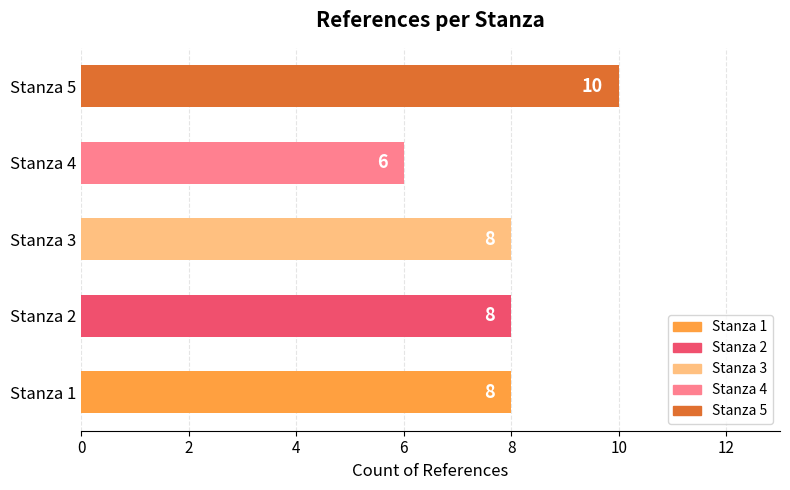

What is the sum of all values?

40